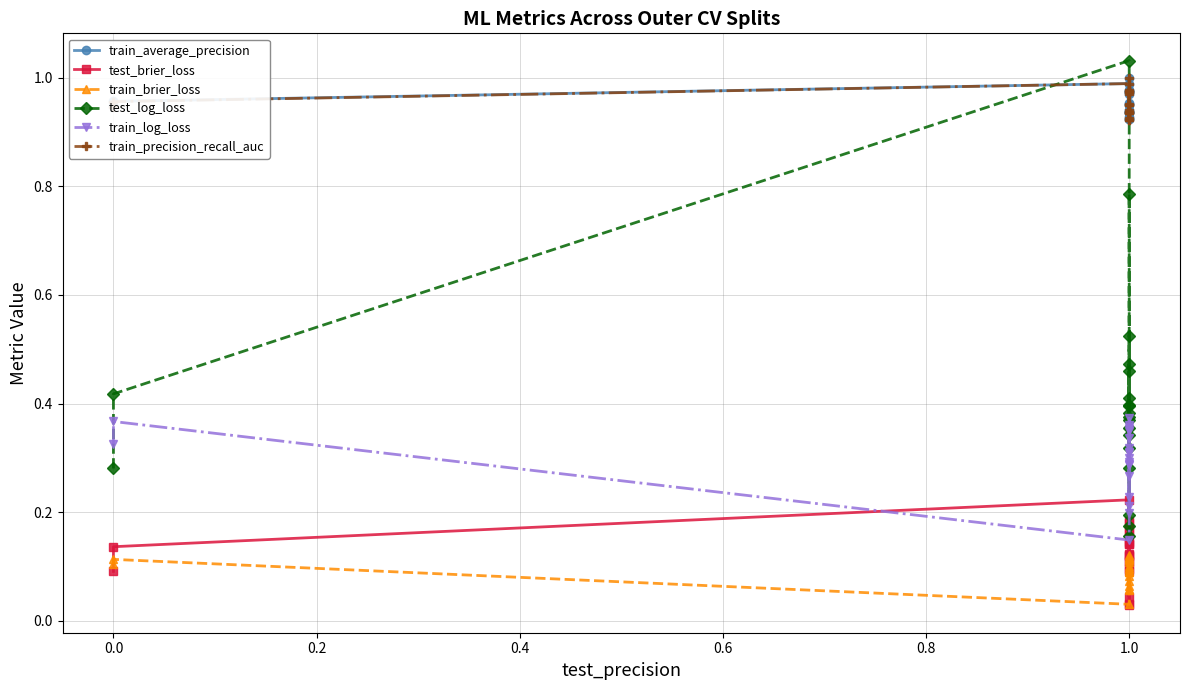

Does the chart have visible grid lines?

Yes